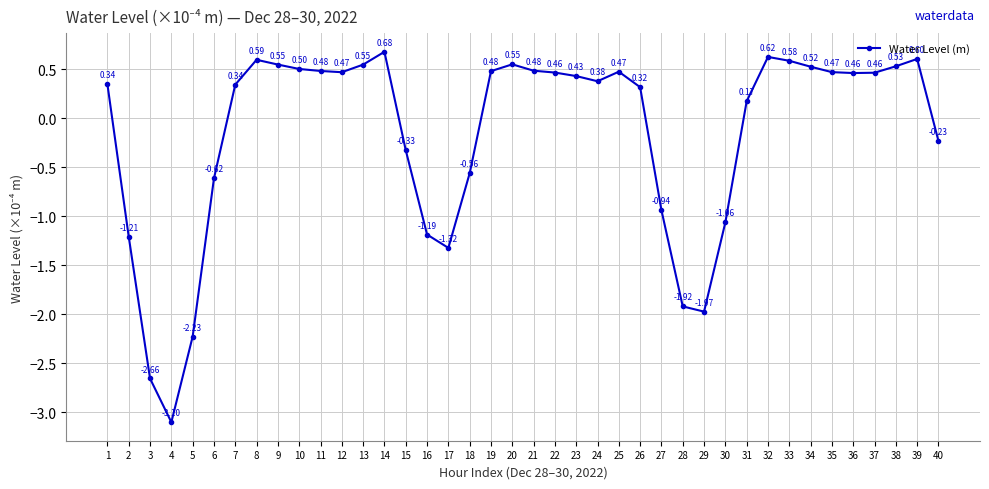

Does the chart display data point markers on the line(s)?

Yes